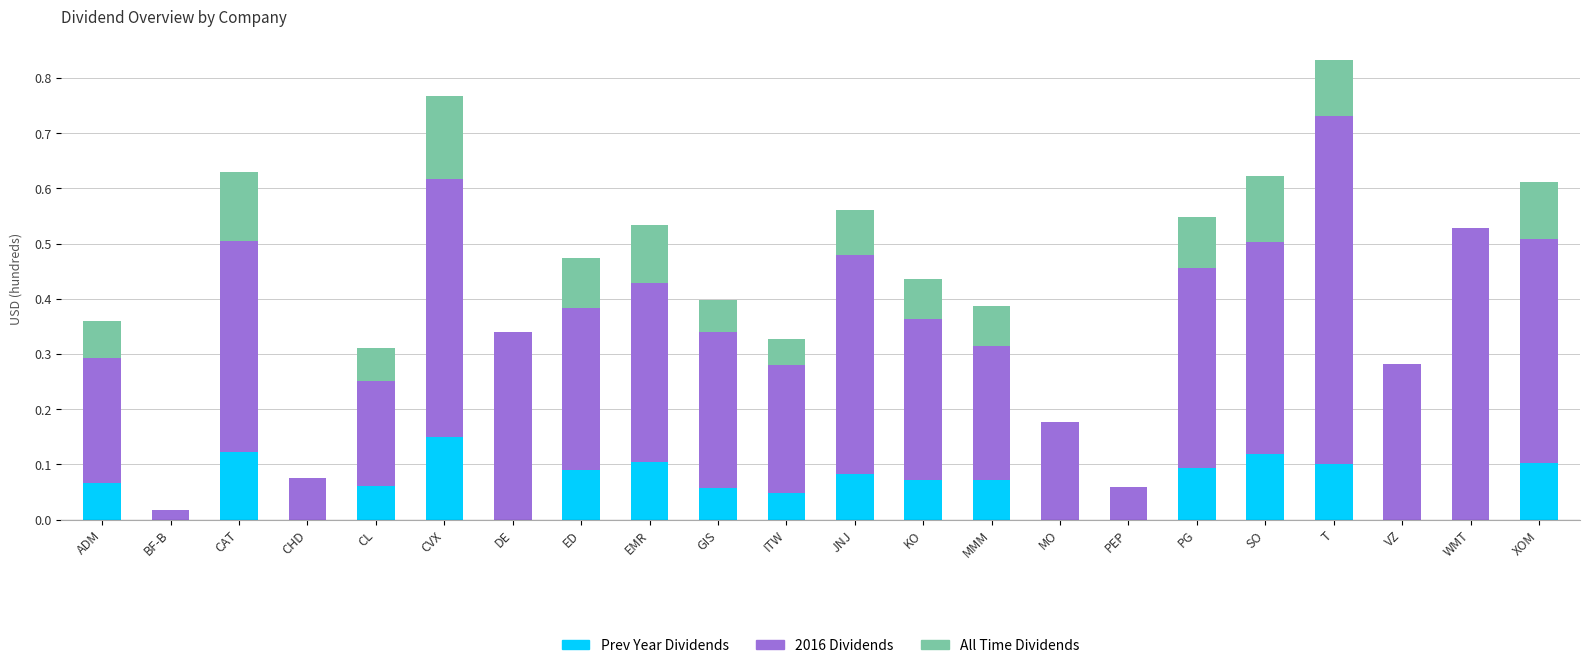

What is the total value across all series at CVX?

0.8